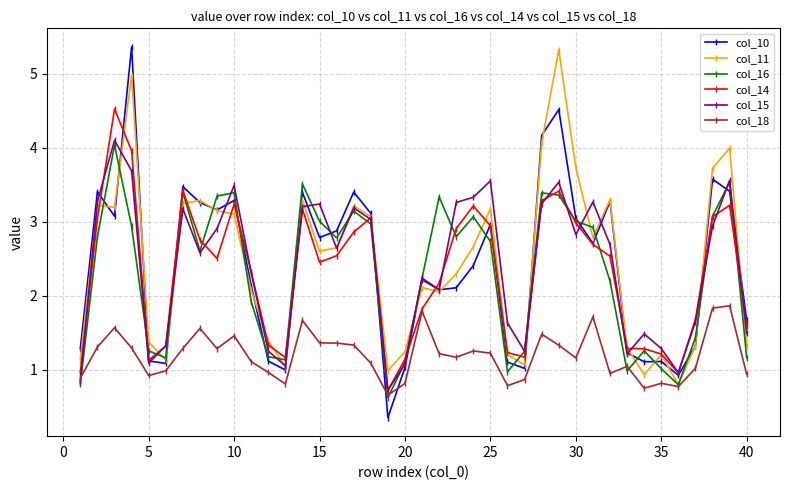

Does the chart have visible grid lines?

Yes